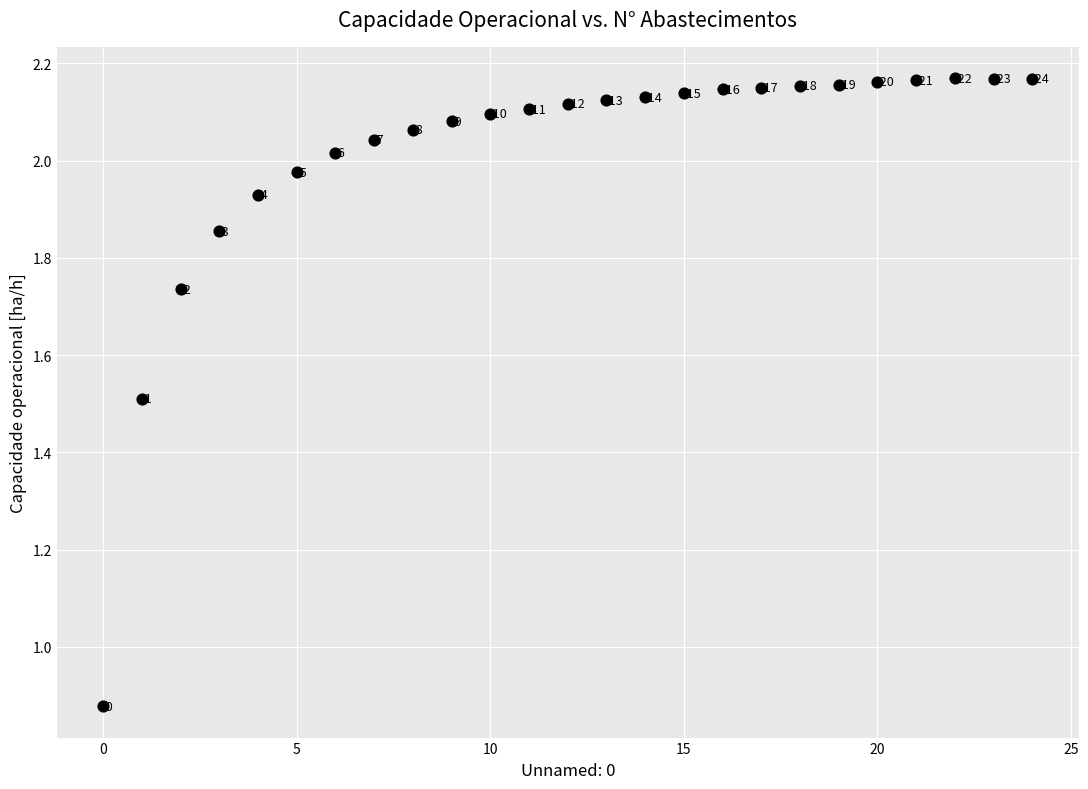

How many points are shown in the scatter plot?

25